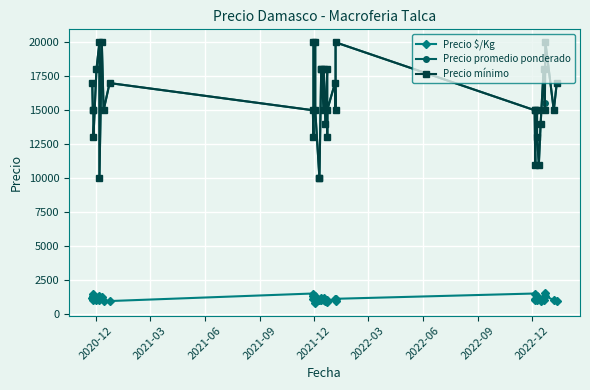

In Precio mínimo, how many points are lower than both neighbors (excluding endpoints)?

12